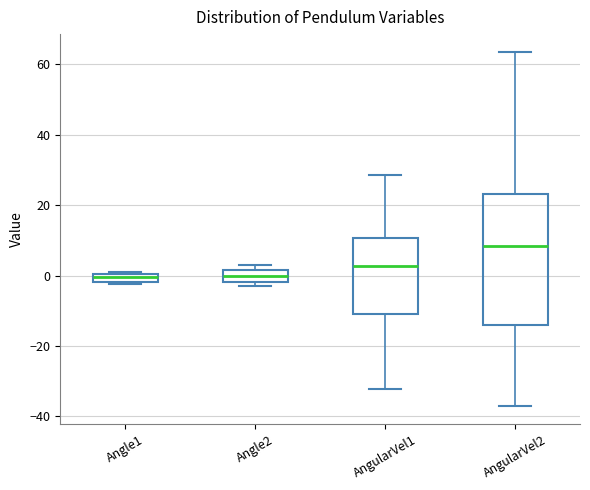

Which box's median line is the highest?

AngularVel2